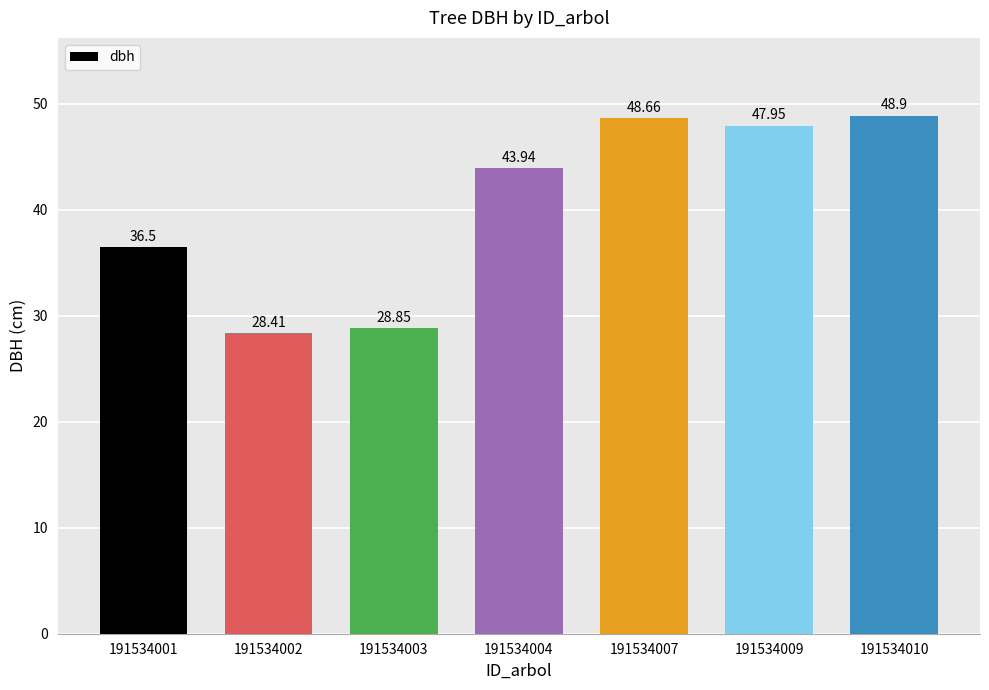

List the labels in order of value, smallest first.

191534002, 191534003, 191534001, 191534004, 191534009, 191534007, 191534010